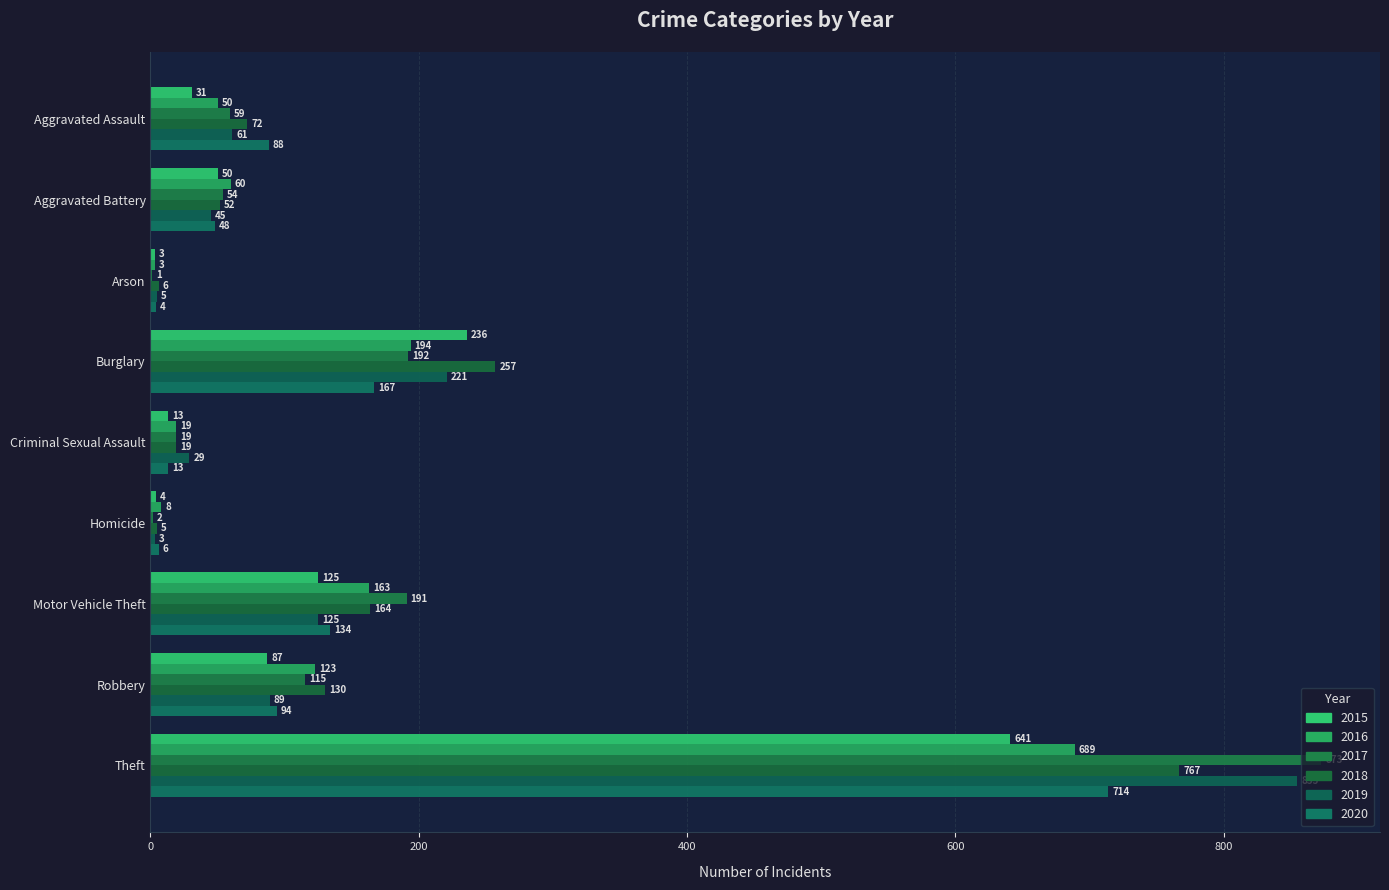

How many categories are shown in the chart?

9